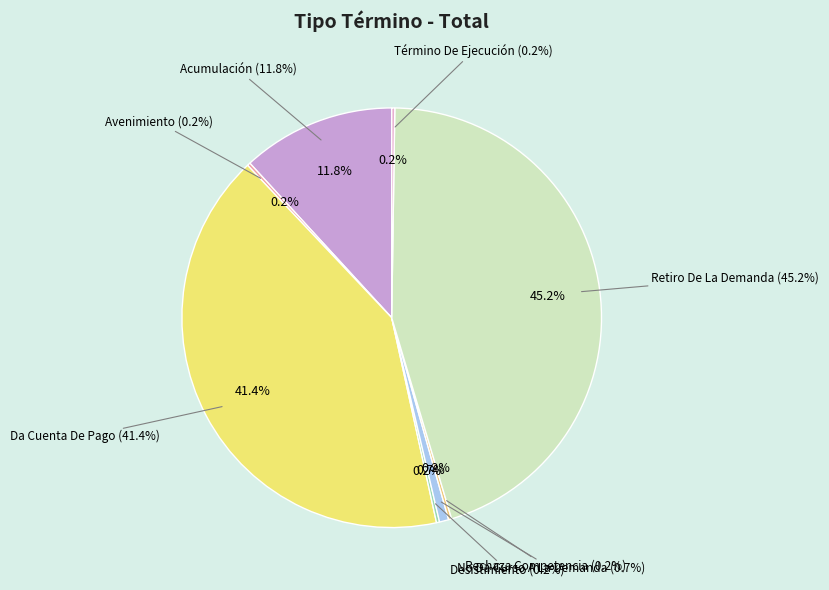

Which slice is the largest?

Retiro De La Demanda